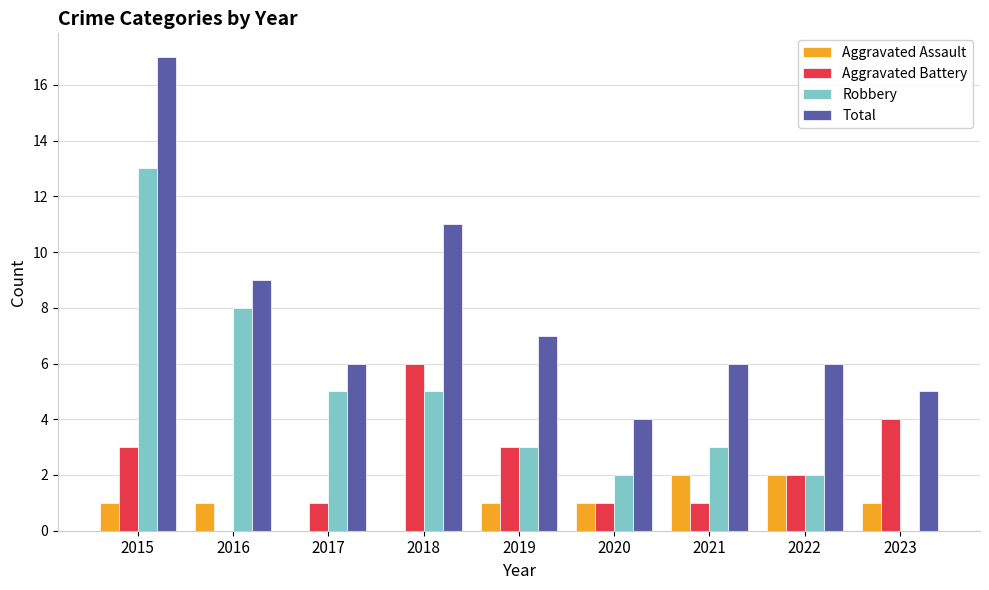

The Total series shows 8 at 2023. True or false?

False